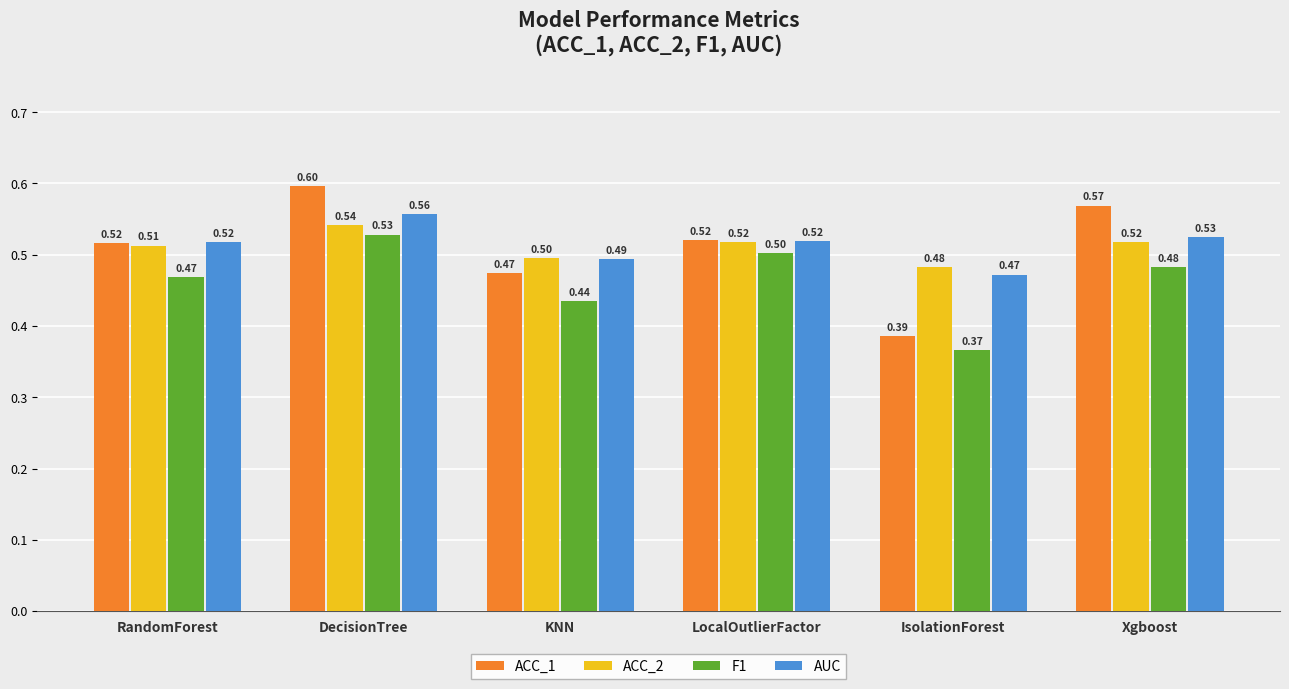

Is the value of ACC_1 at RandomForest greater than the value of ACC_2 at IsolationForest?

Yes